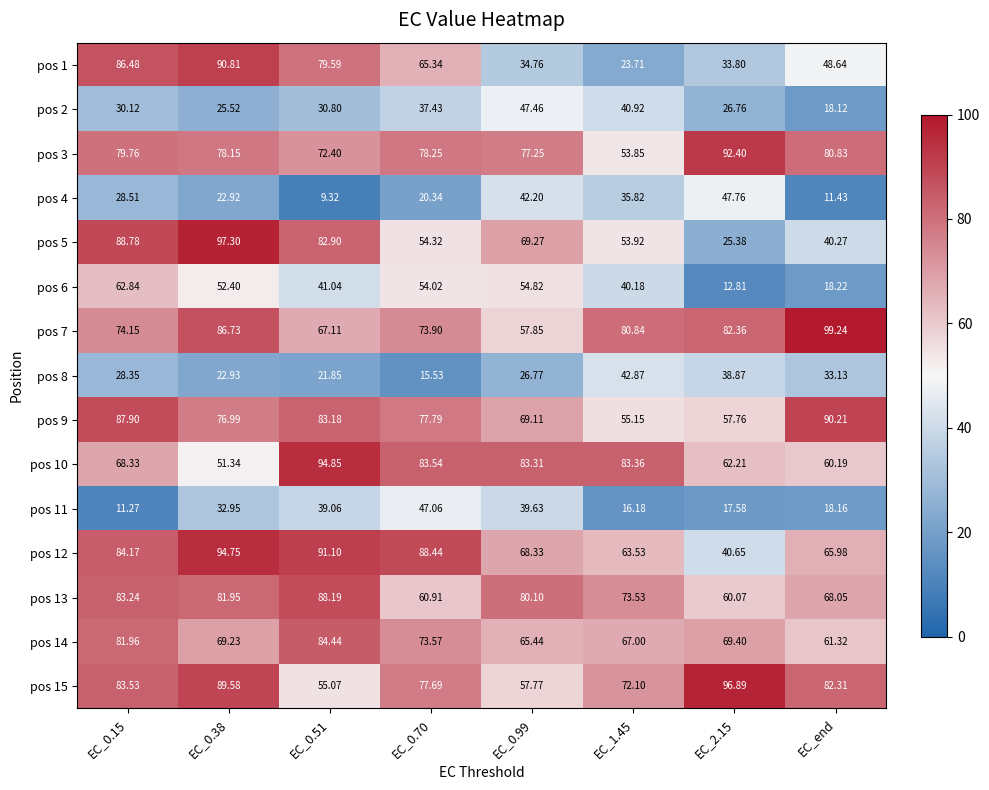

What is the total value across all series at EC_0.15?

979.4